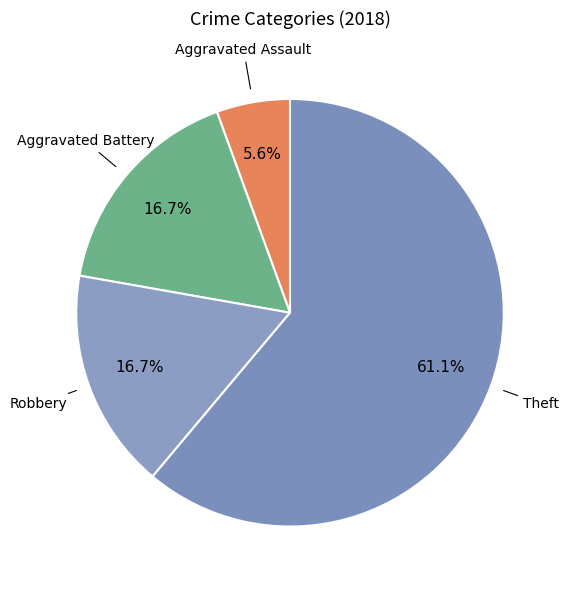

How many slices are in this pie chart?

4